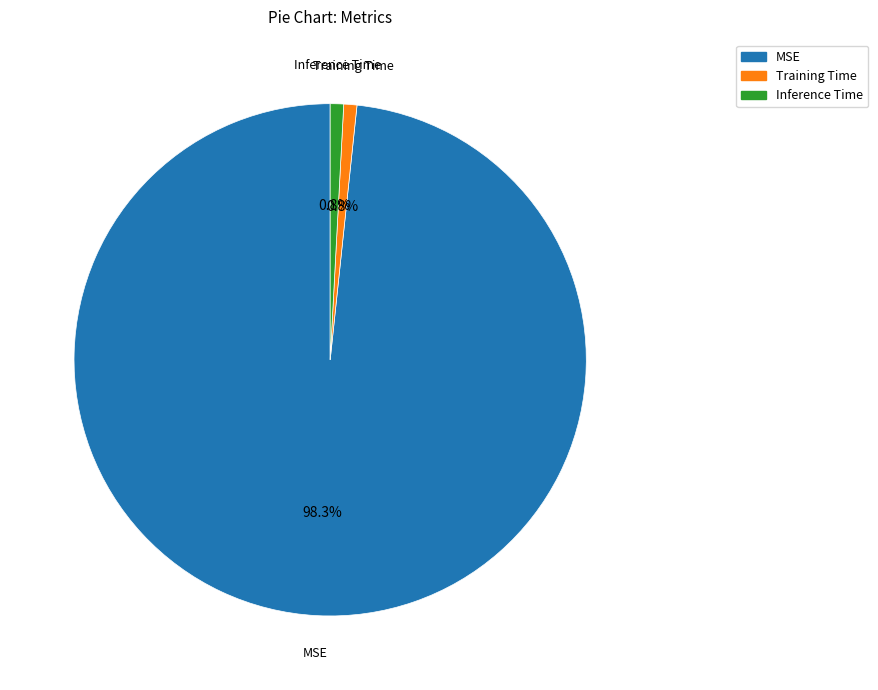

What is the total percentage of Training Time and MSE?

99.2%